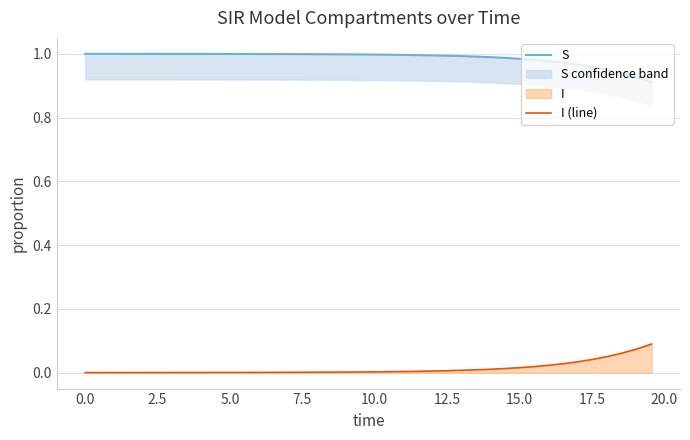

True or false: I (line) and S cross at least once.

False